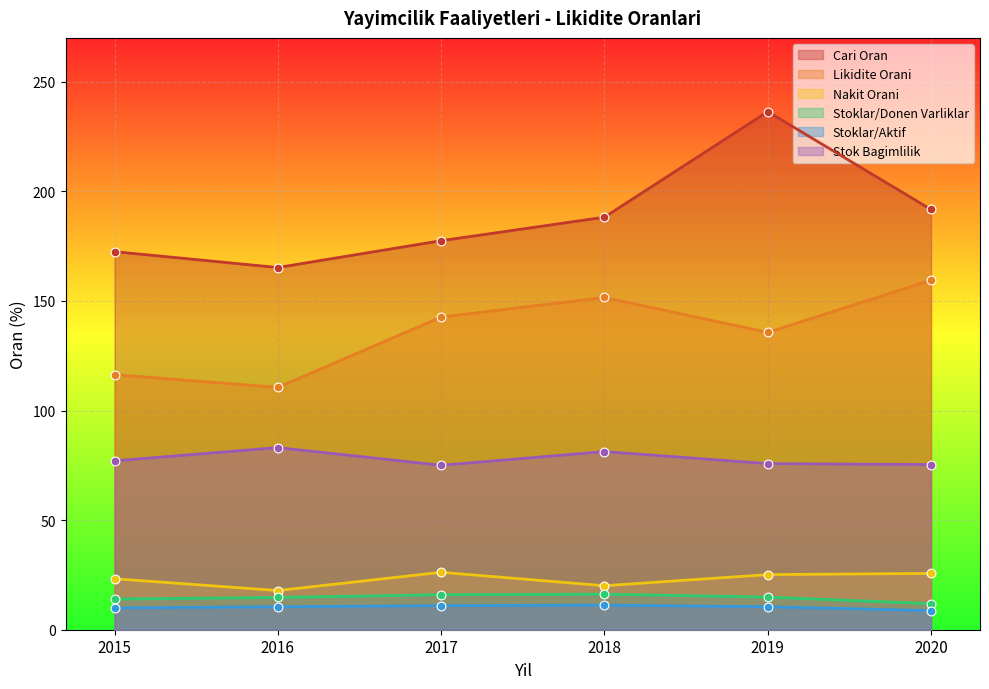

Which series reaches the minimum Y coordinate?

Stoklar/Aktif